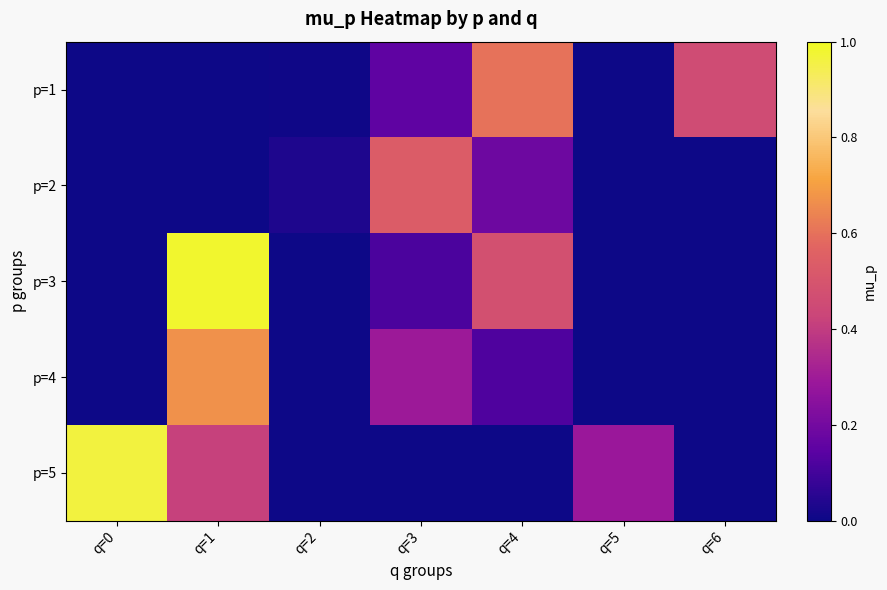

List the series in order of their peak value, highest first.

p=3, p=5, p=4, p=1, p=2